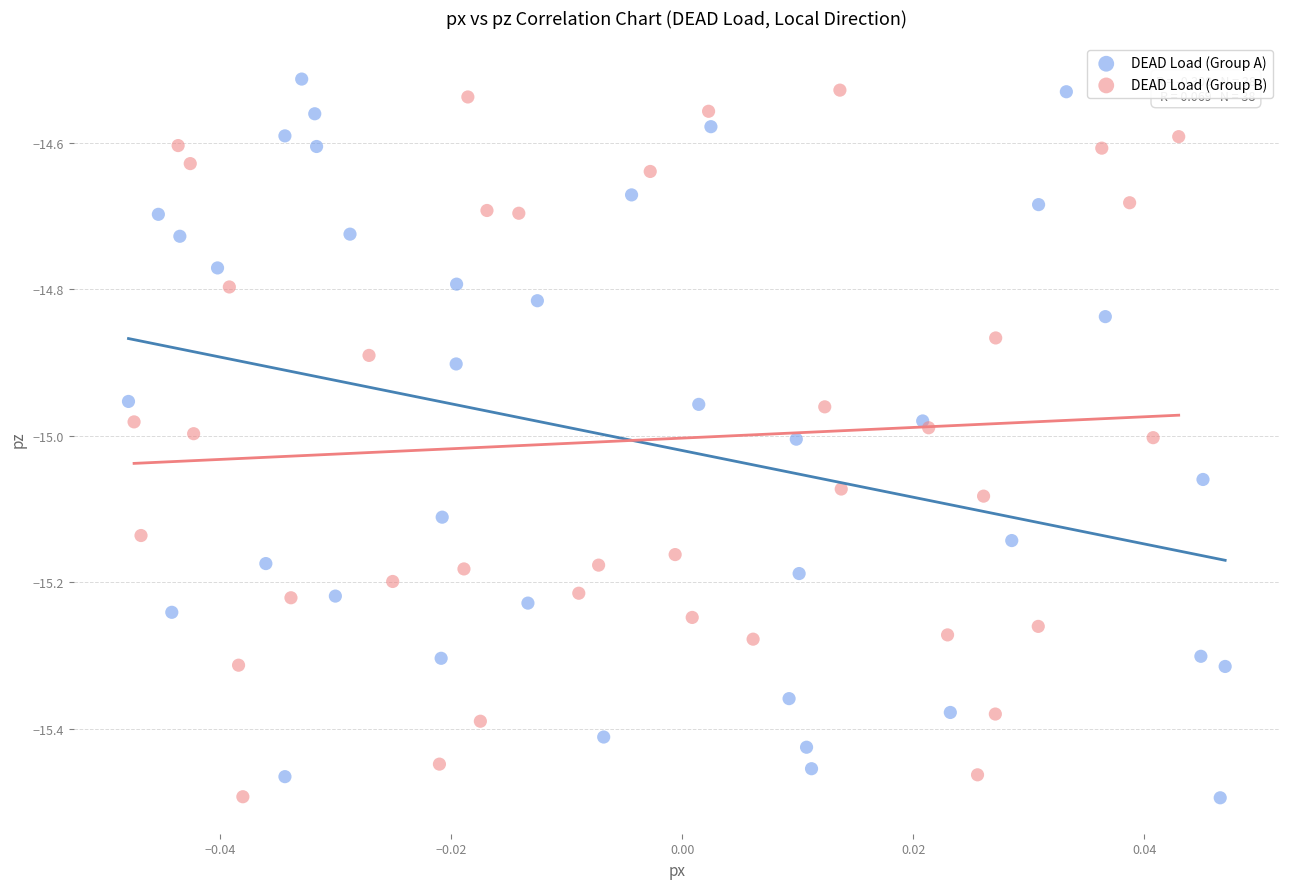

What are all the series names shown in the legend?

DEAD Load (Group A), DEAD Load (Group B)